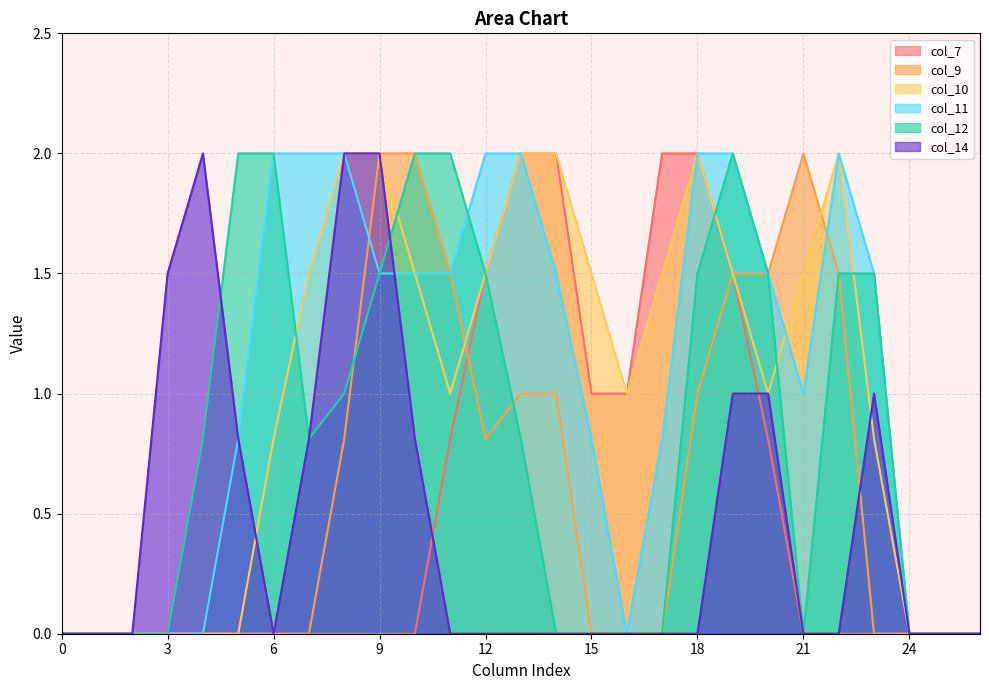

Which series ends up on top after the final intersection of col_11 and col_12?

col_11